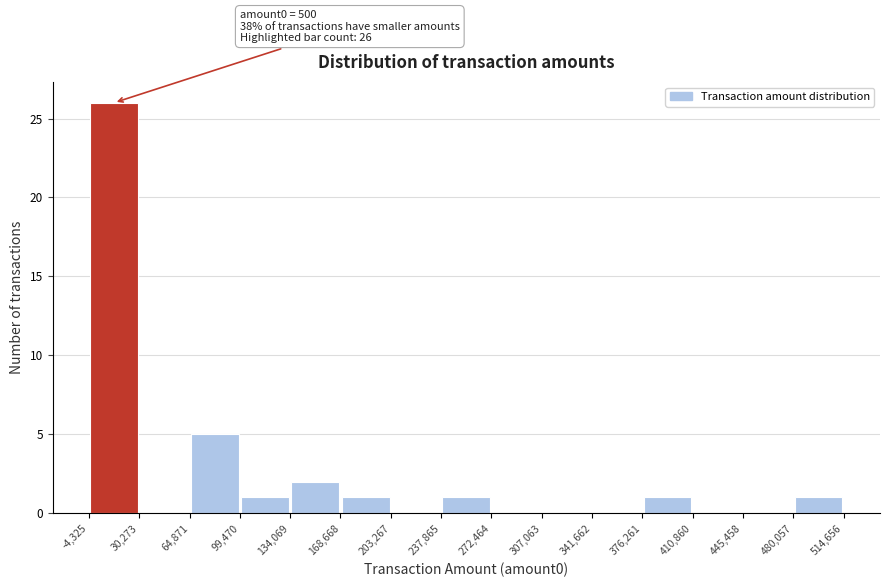

Over which range of the x-axis is the bar tallest?

-4,325 to 30,273